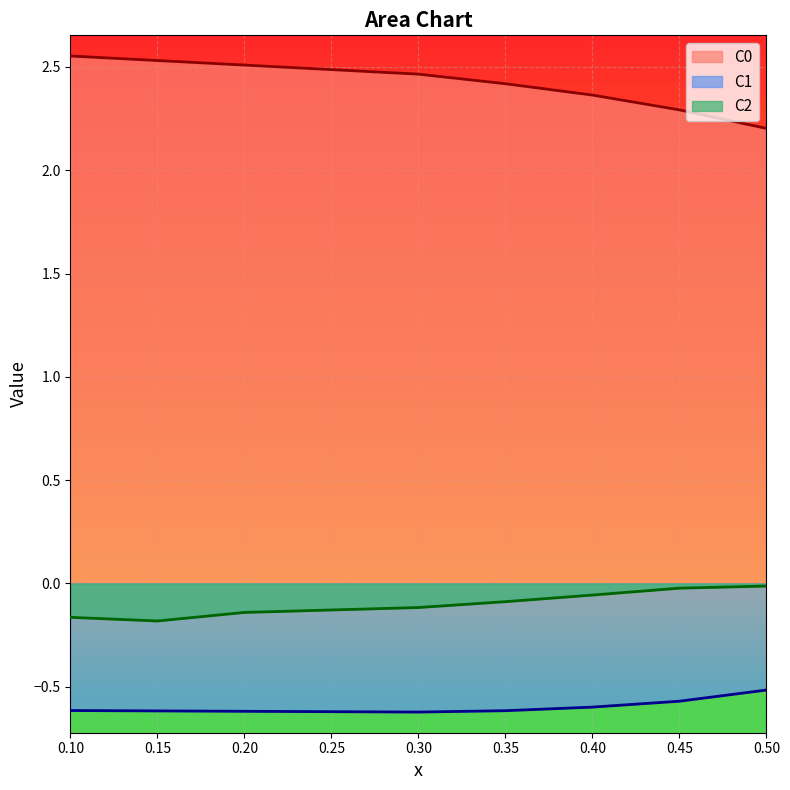

What is the average value of the C2 series?

-0.1